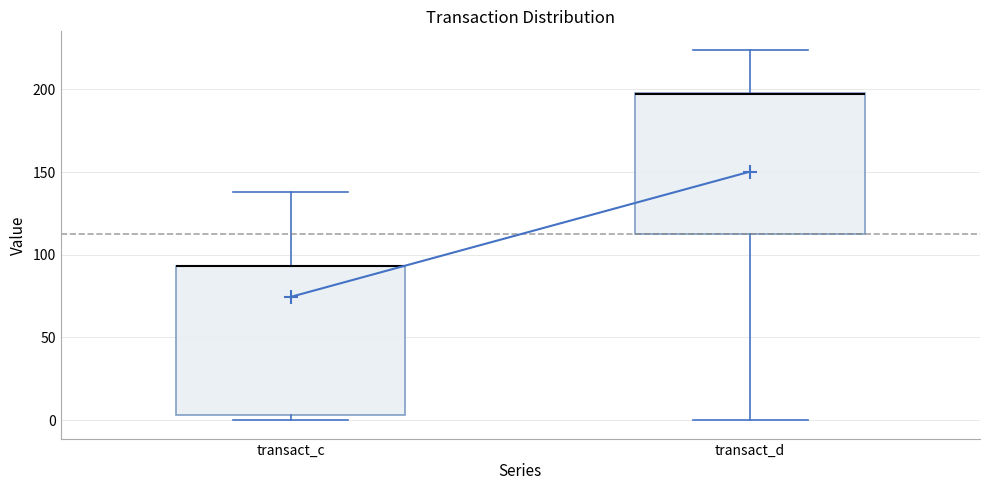

Reading left to right, transcribe this box plot: for each box, give where its median line is, the range the box spans, and where its two whiskers end, as read against the y-axis. The values are not printed on the chart, so give them approximately, as read against the axis.

transact_c: median 95 (drawn on the box's upper edge), box 5 to 95, whiskers 0 to 140
transact_d: median 195 (drawn on the box's upper edge), box 110 to 200, whiskers 0 to 225